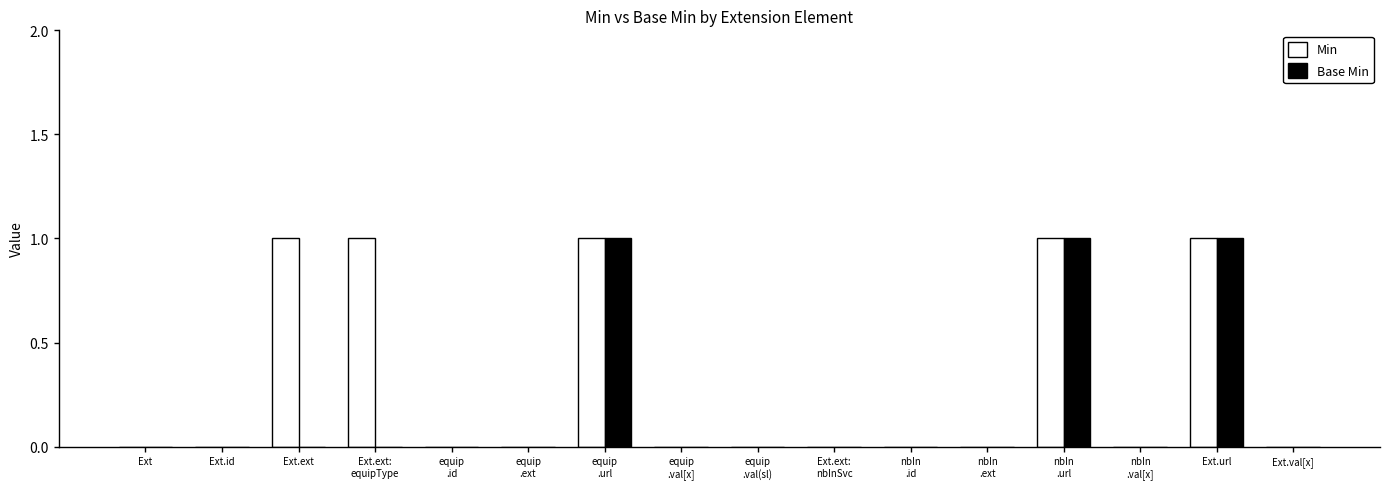

What is the sum of all Min values?

5